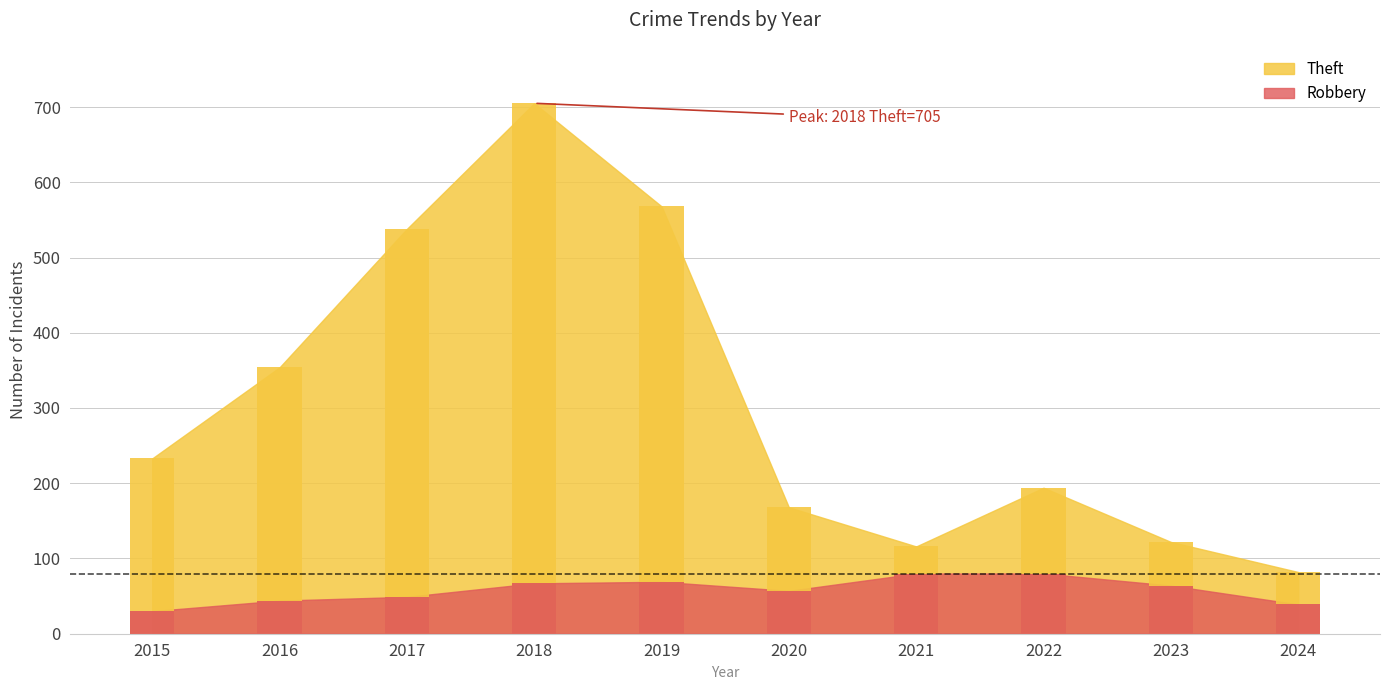

List the series in order of their peak value, highest first.

Theft, Robbery